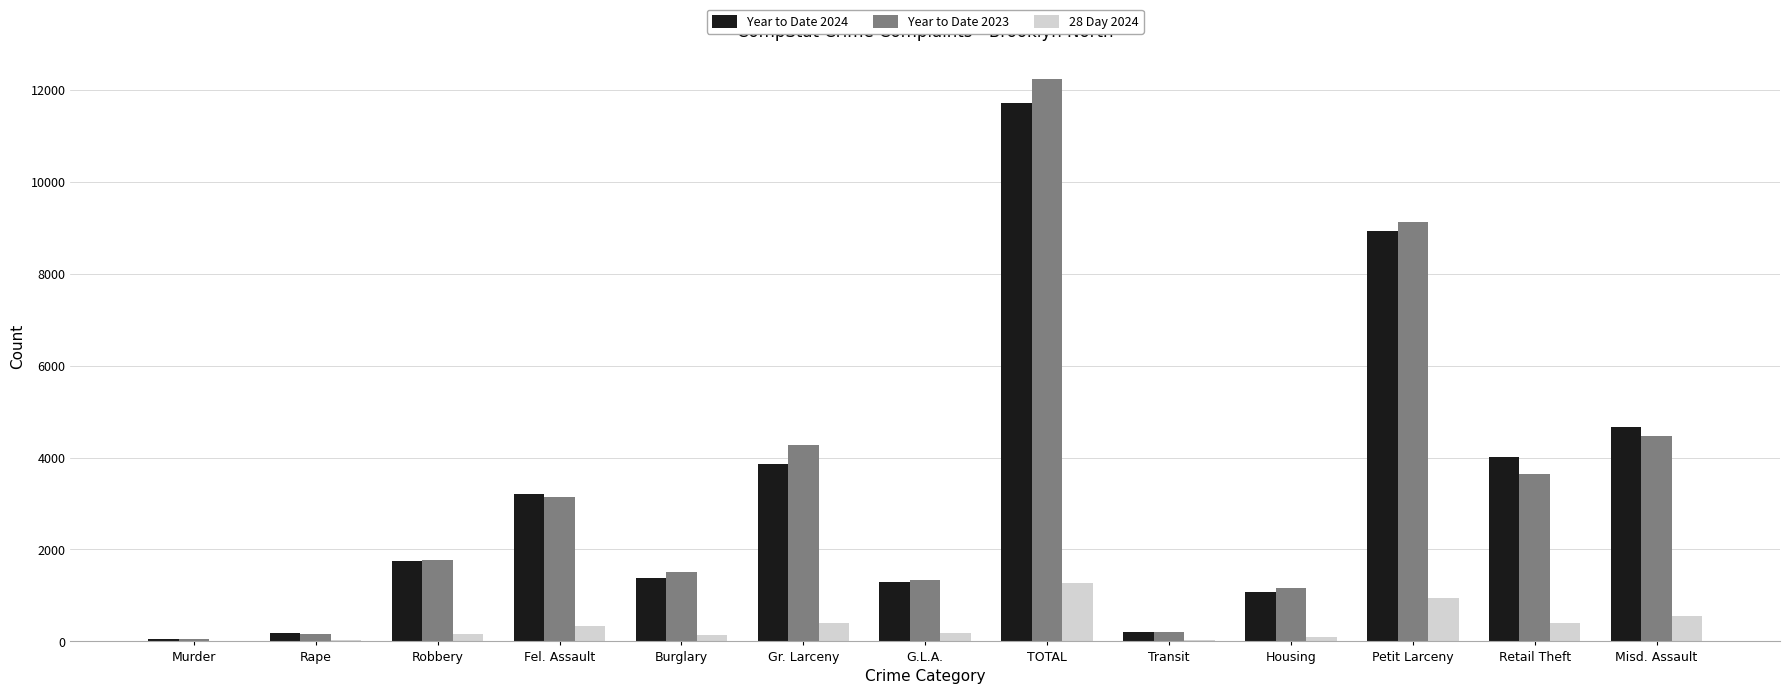

What are all the series names shown in the legend?

Year to Date 2024, Year to Date 2023, 28 Day 2024